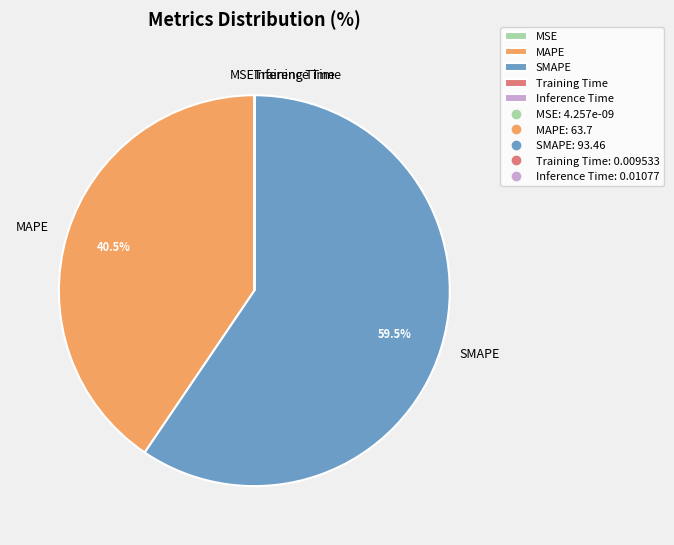

Approximately how many times larger is the value at SMAPE compared to MAPE?

1.5